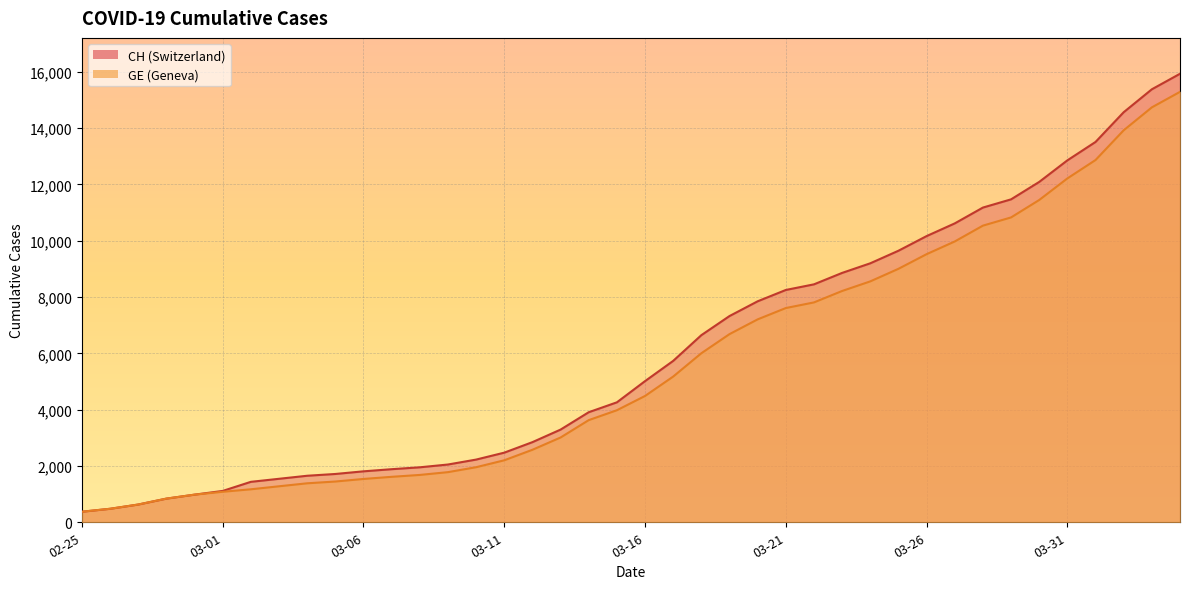

List the series in order of their overall mean, lowest first.

GE, CH